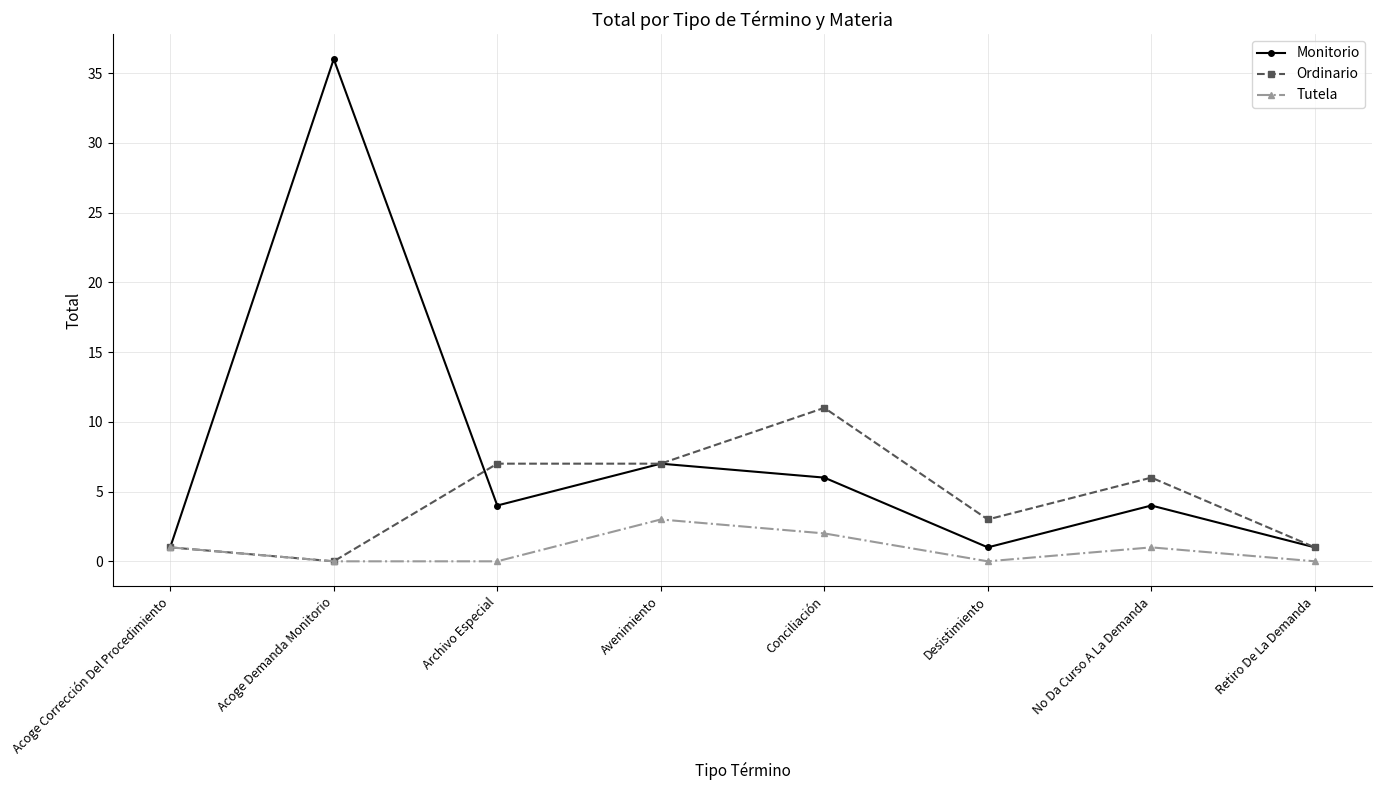

Where is Ordinario nearest to the value 5?

No Da Curso A La Demanda